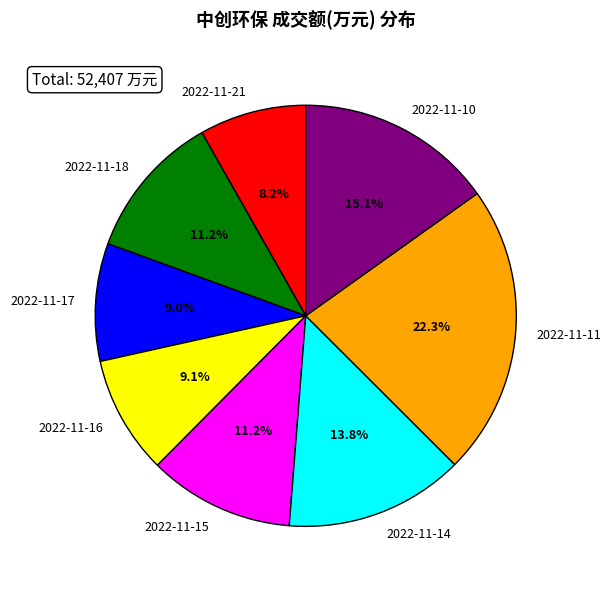

What percentage do 2022-11-16 and 2022-11-11 together represent?

31.4%